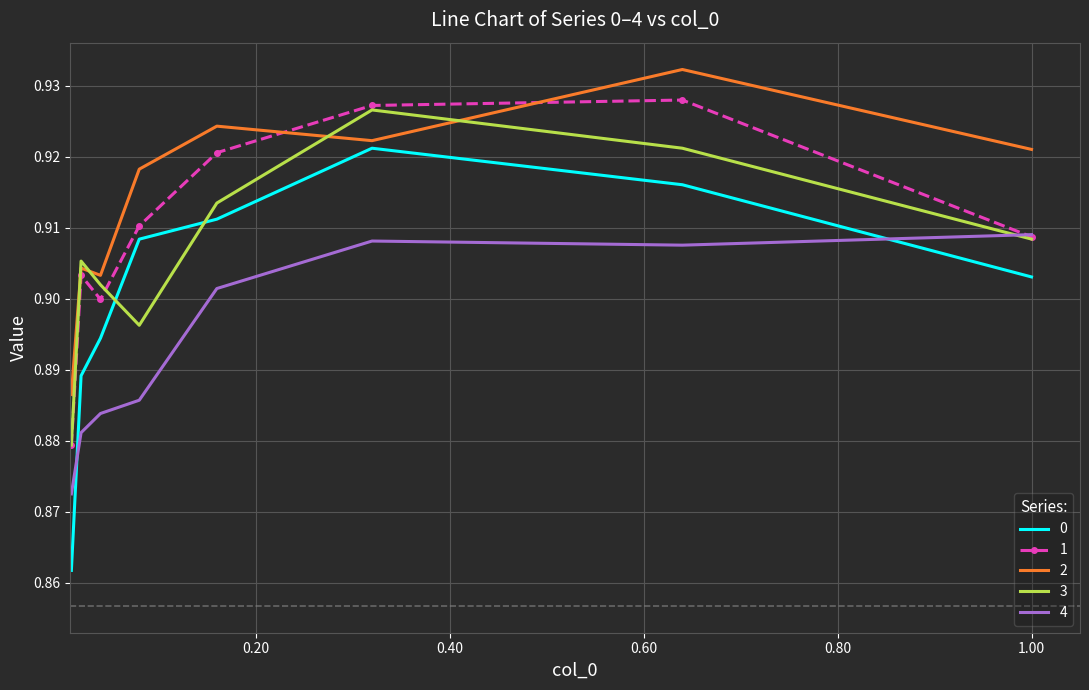

In 3, how many points are lower than both neighbors (excluding endpoints)?

1